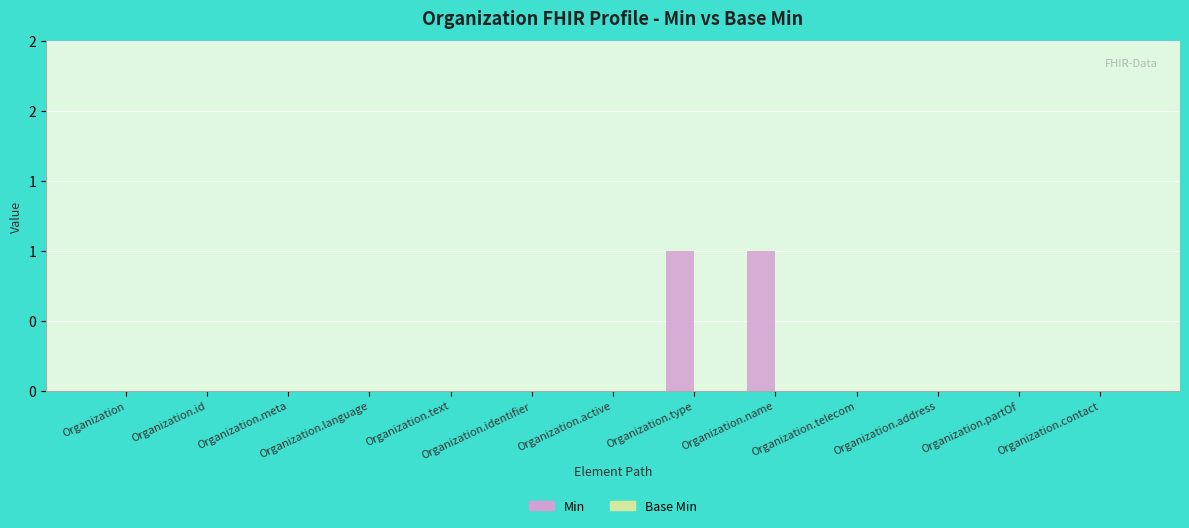

Are the bars horizontal?

No